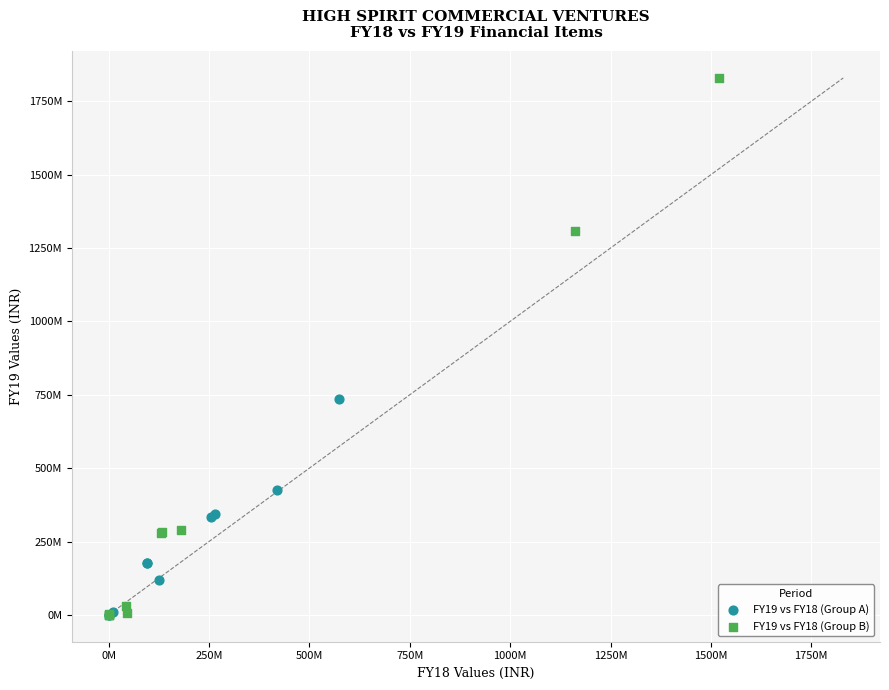

Which series has the largest Y range (max minus min)?

FY19 vs FY18 (Group B)